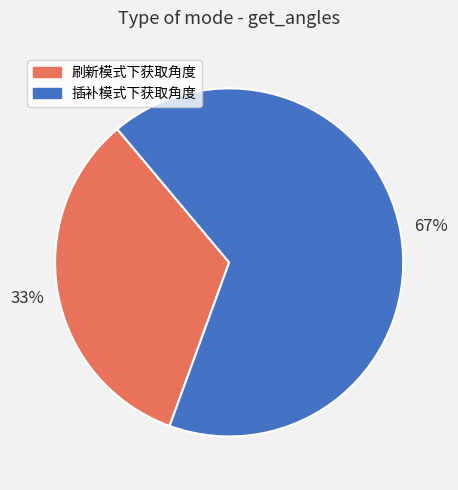

To the nearest percent, what is the average slice percentage?

50%